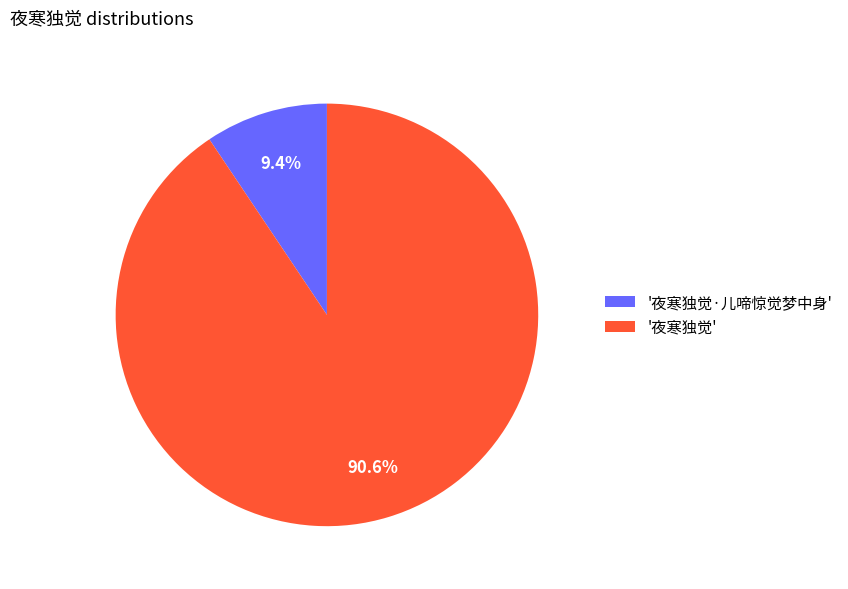

Is there any slice that represents more than half of the pie?

Yes